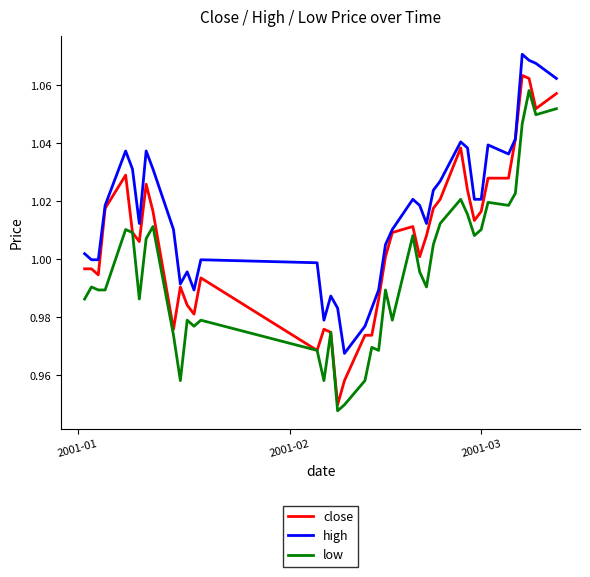

True or false: high and low intersect in this chart.

False